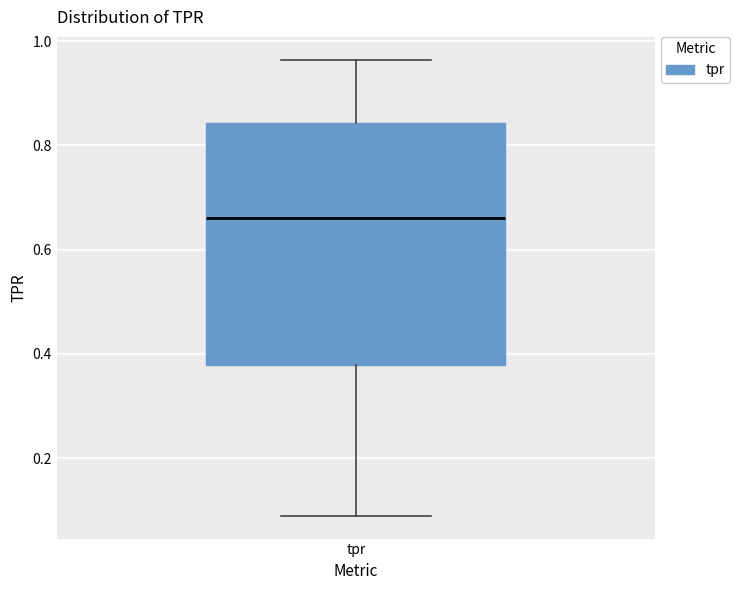

Where does the lower whisker of the box for tpr end on the y-axis? The values are not printed on the chart, so give them approximately, as read against the axis.

0.08